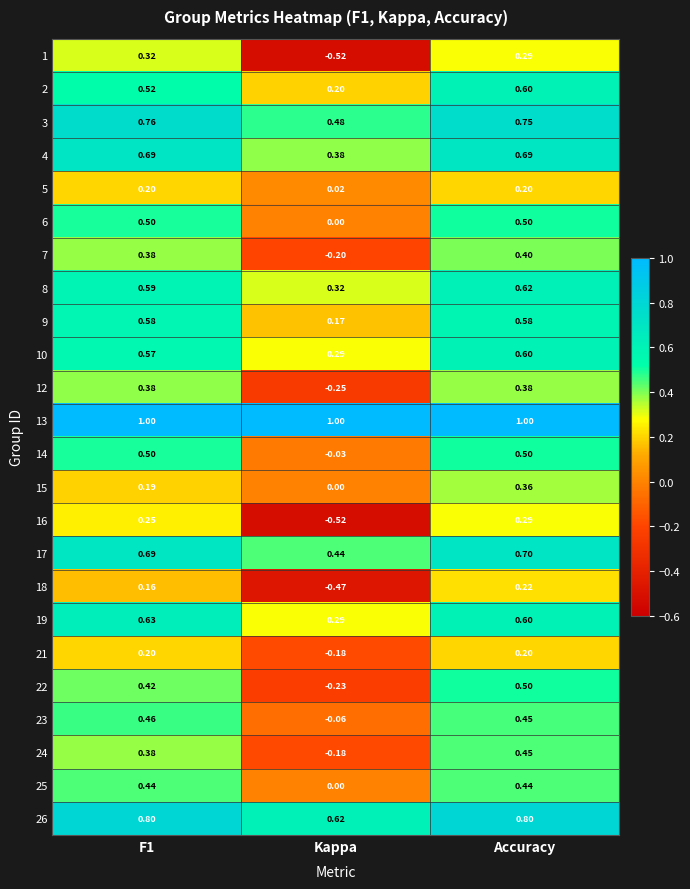

Count the number of data series in this chart.

24